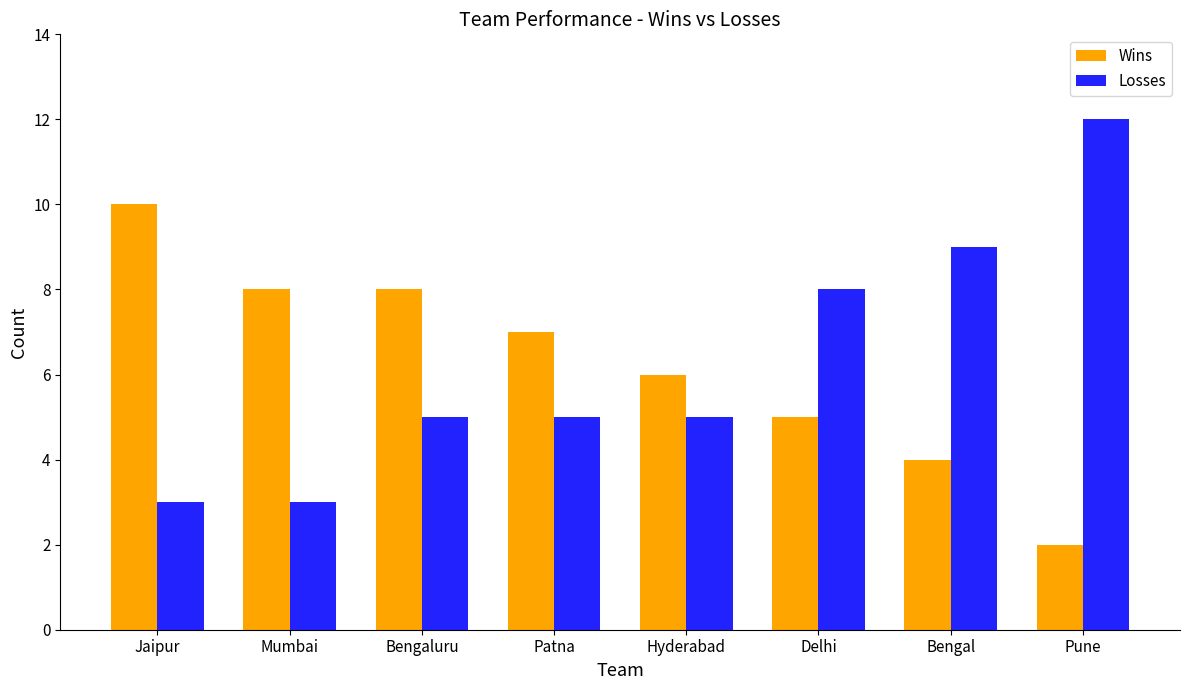

How many Losses values are between 5 and 9?

5